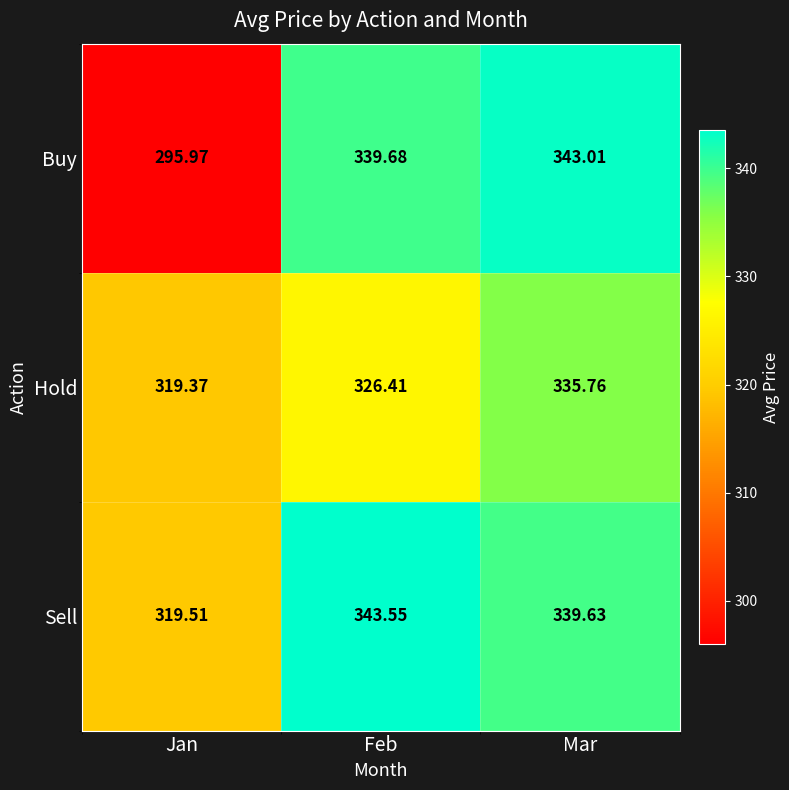

Which category has the highest value across all series?

Feb